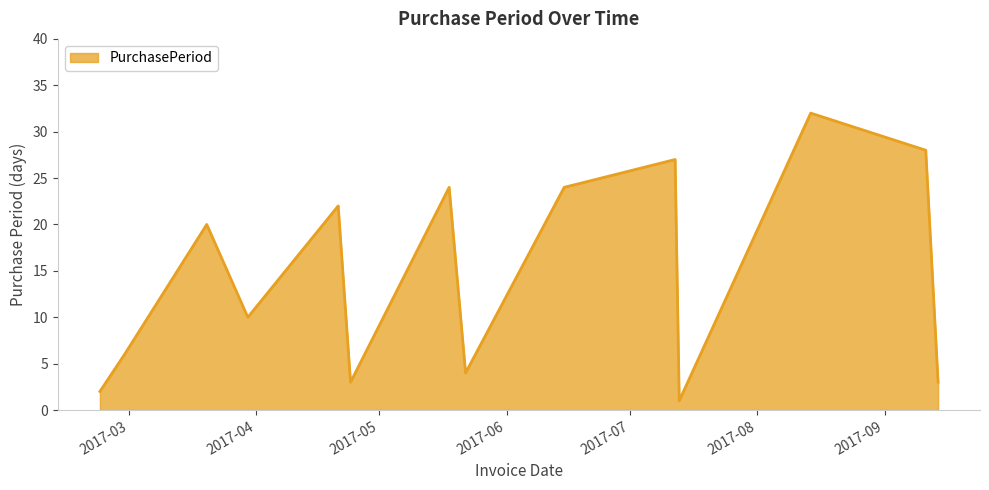

What is the maximum value shown in the chart?

32